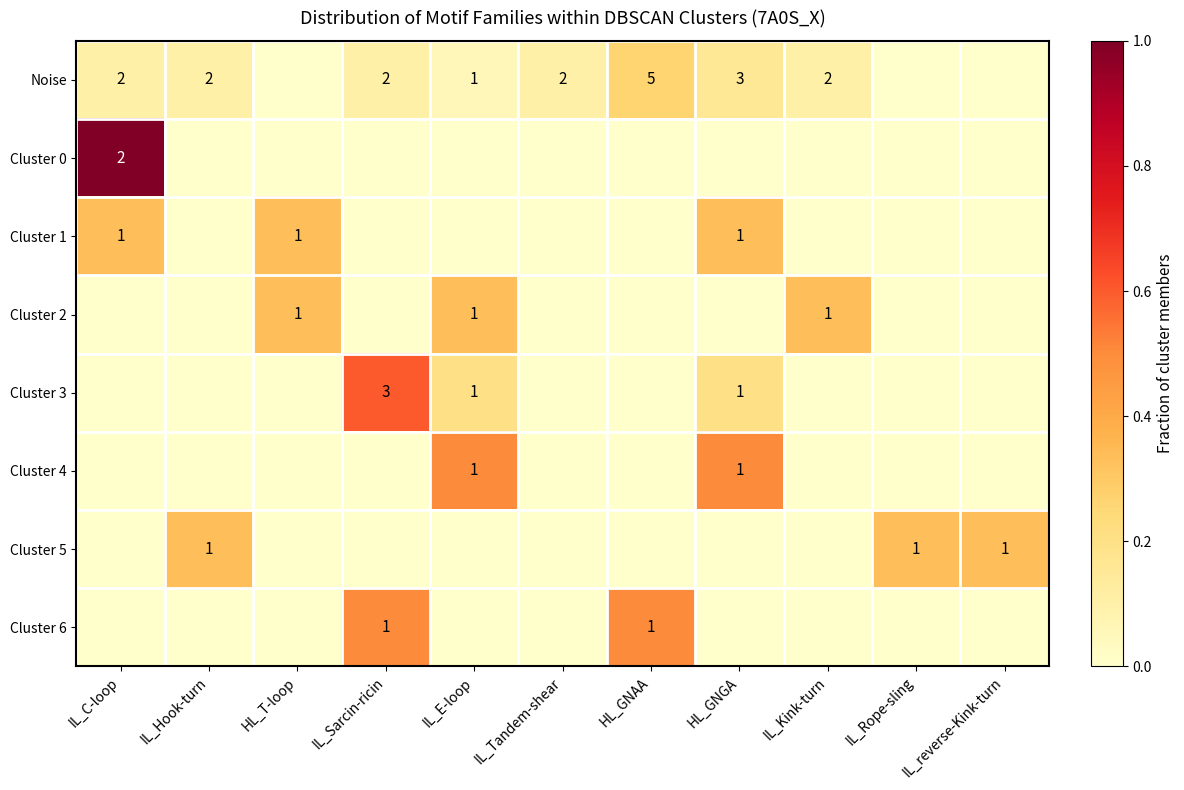

Between IL_Kink-turn and IL_E-loop, which is larger?

IL_Kink-turn